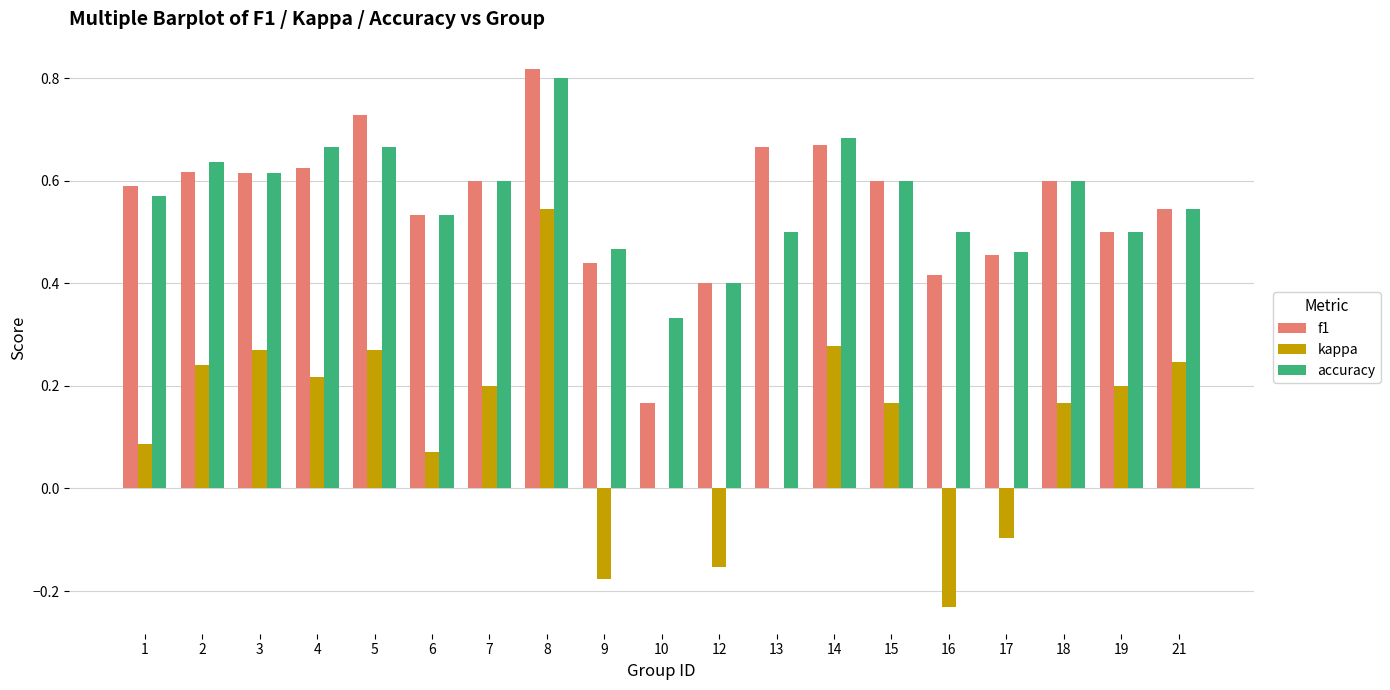

Count the number of categories in the chart.

19